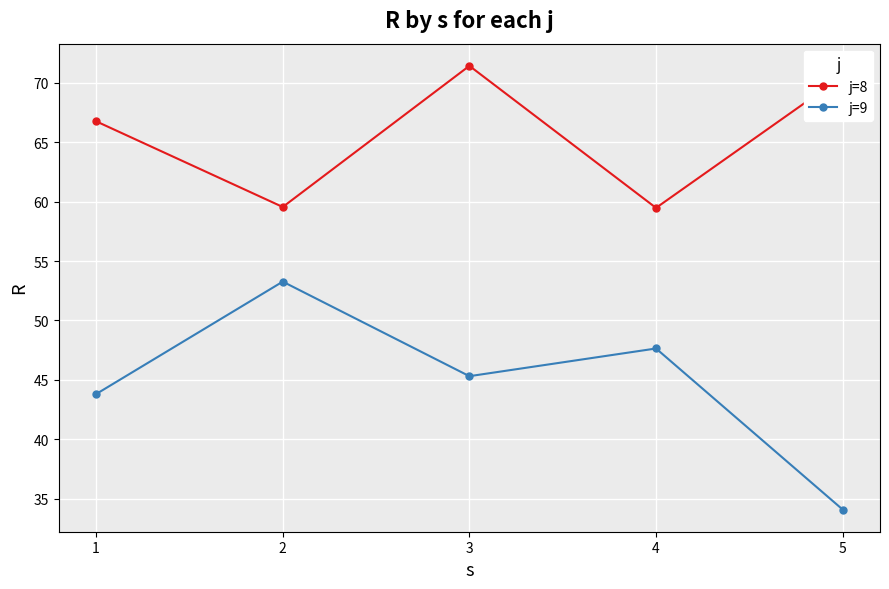

True or false: j=8 and j=9 cross at least once.

False